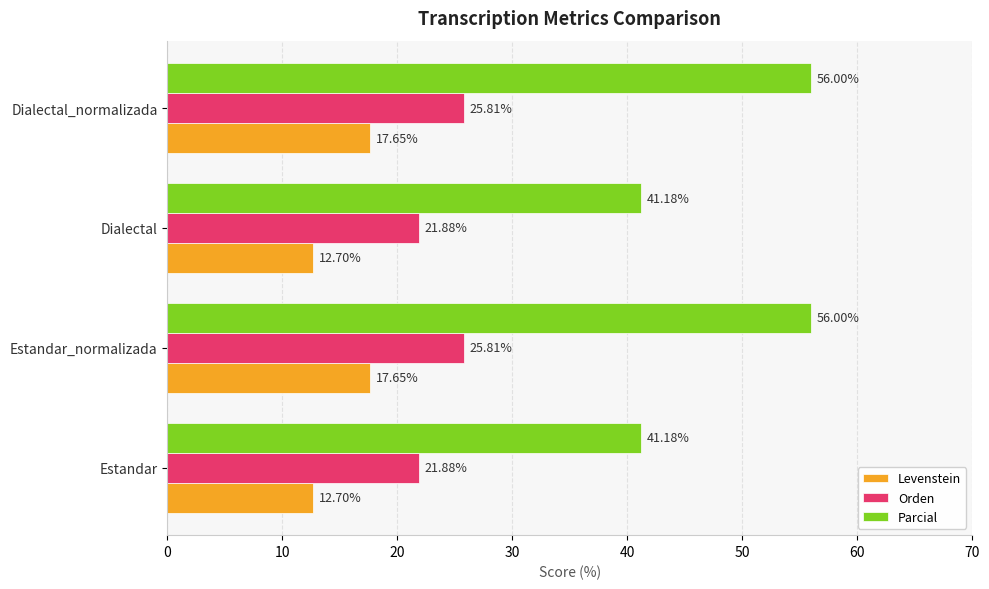

Which series has the largest range (max minus min)?

Parcial